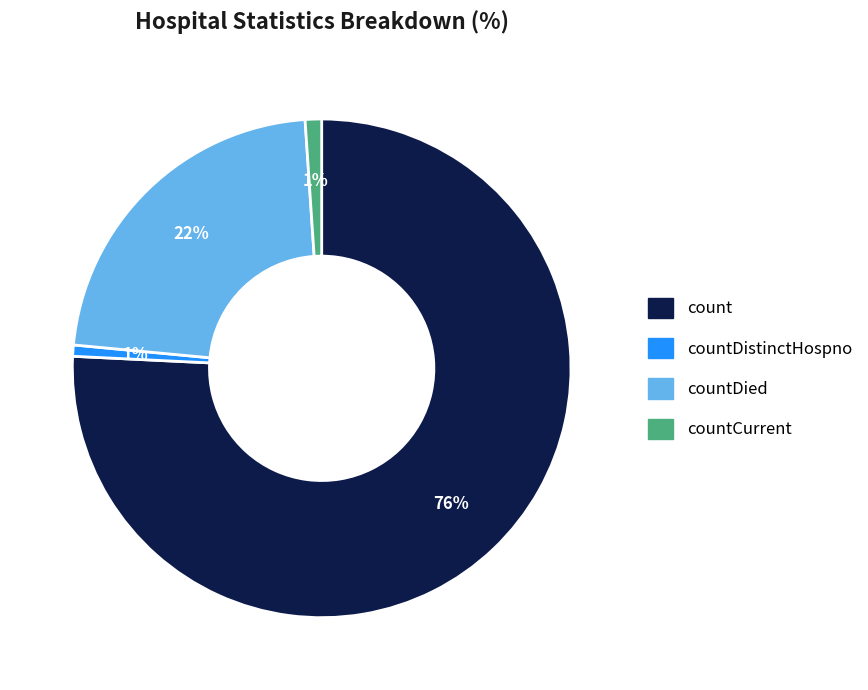

Is there a majority slice in this chart?

Yes